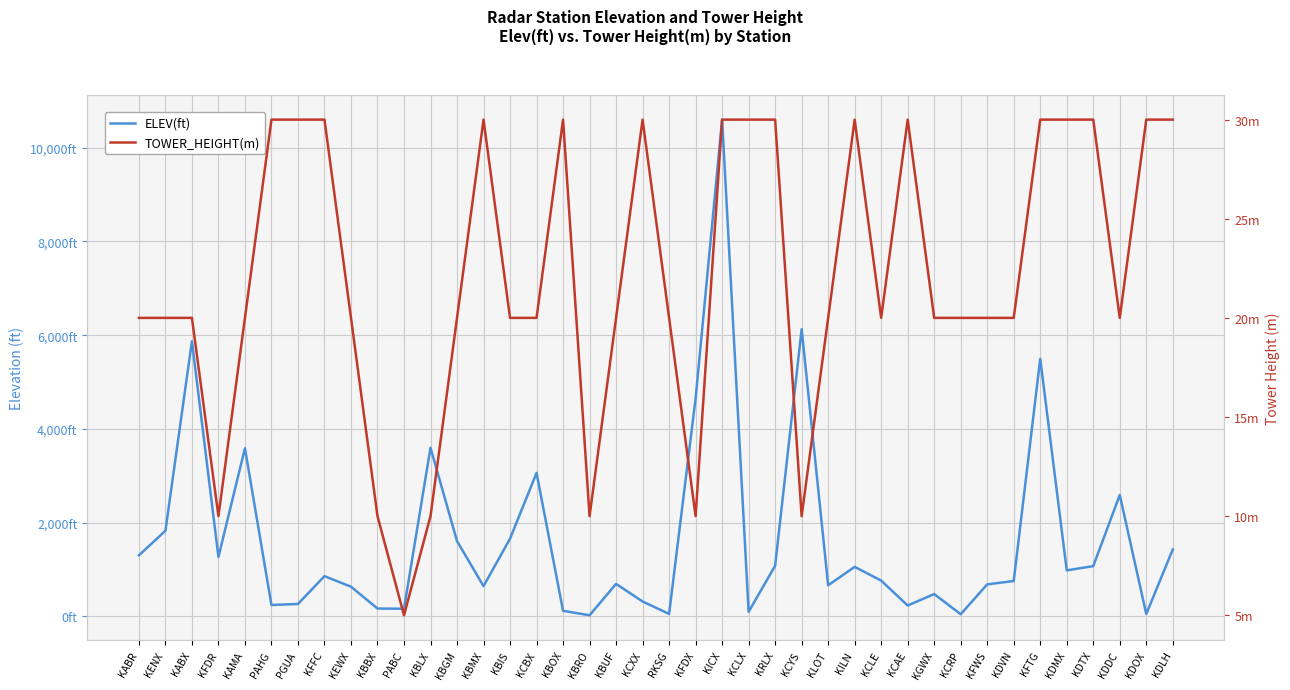

The TOWER_HEIGHT(m) series shows 11 at KENX. True or false?

False